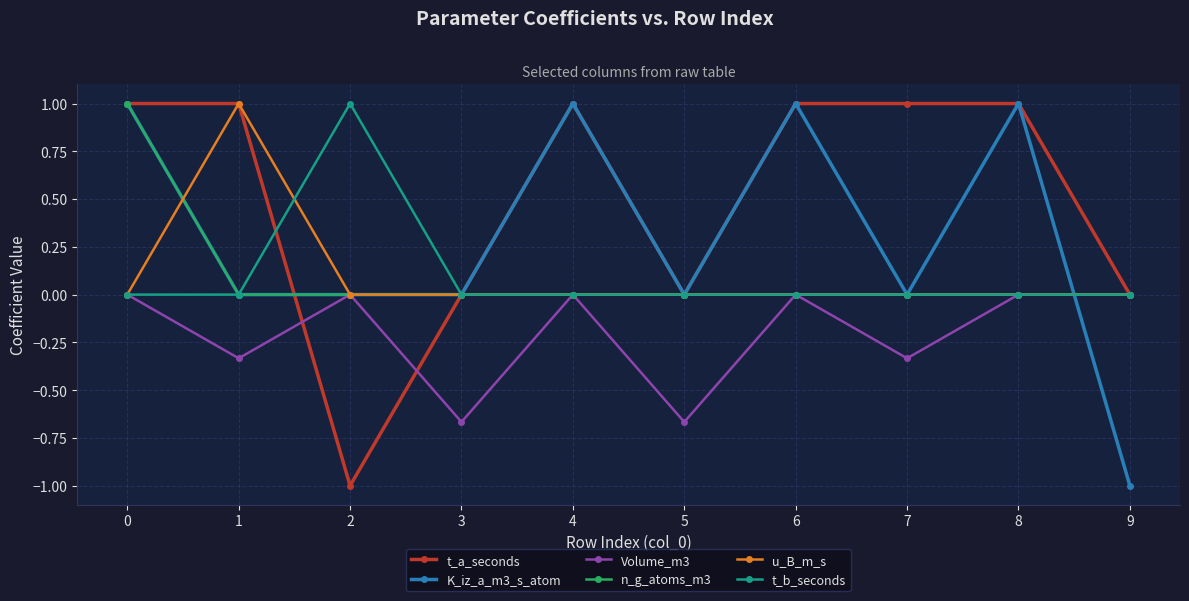

Which series has the largest total across all categories?

t_a_seconds